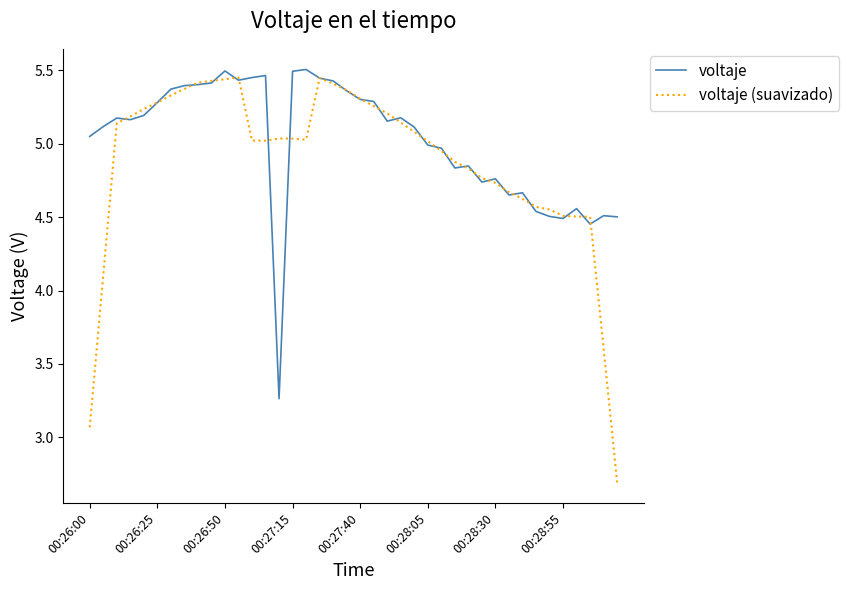

List the series in order of their overall mean, highest first.

voltaje, voltaje (suavizado)